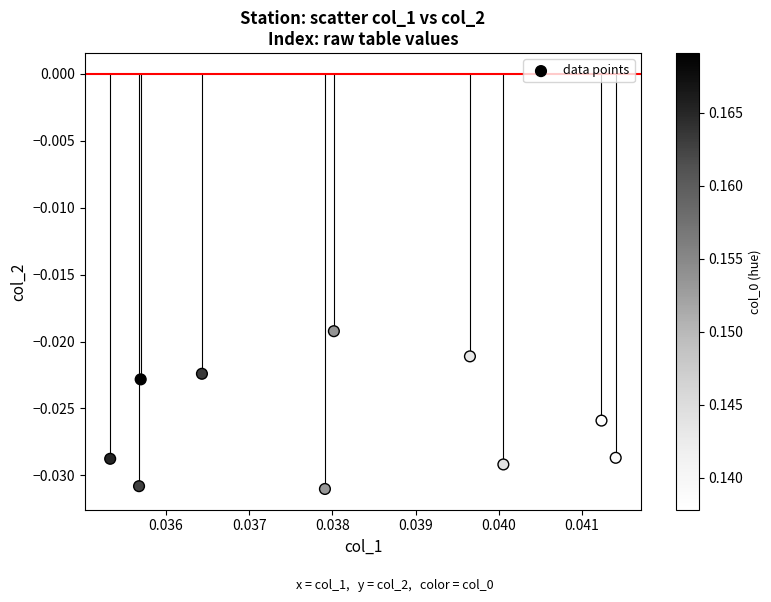

How many points are shown in the scatter plot?

10